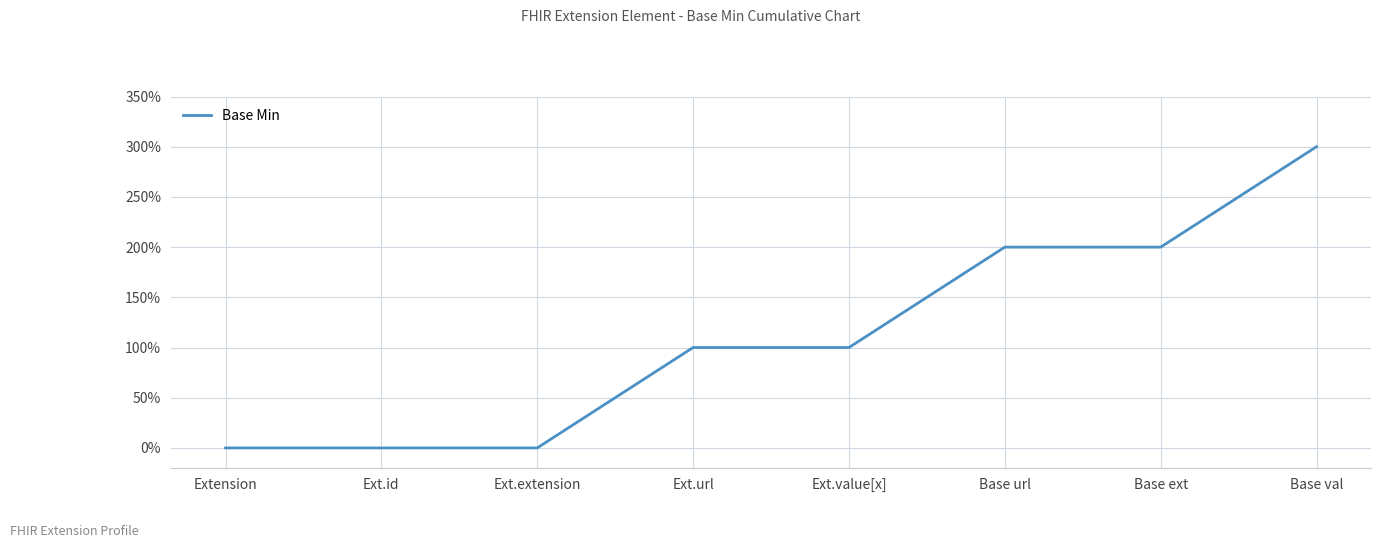

What is the difference between the second highest and minimum values?

200